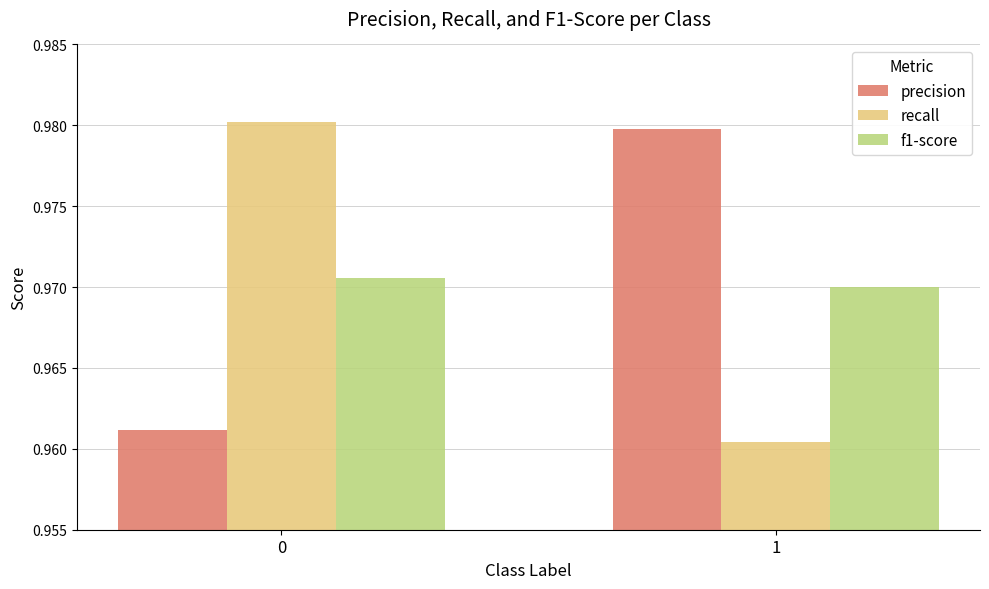

Is it true that precision equals 1.3 at 1?

False